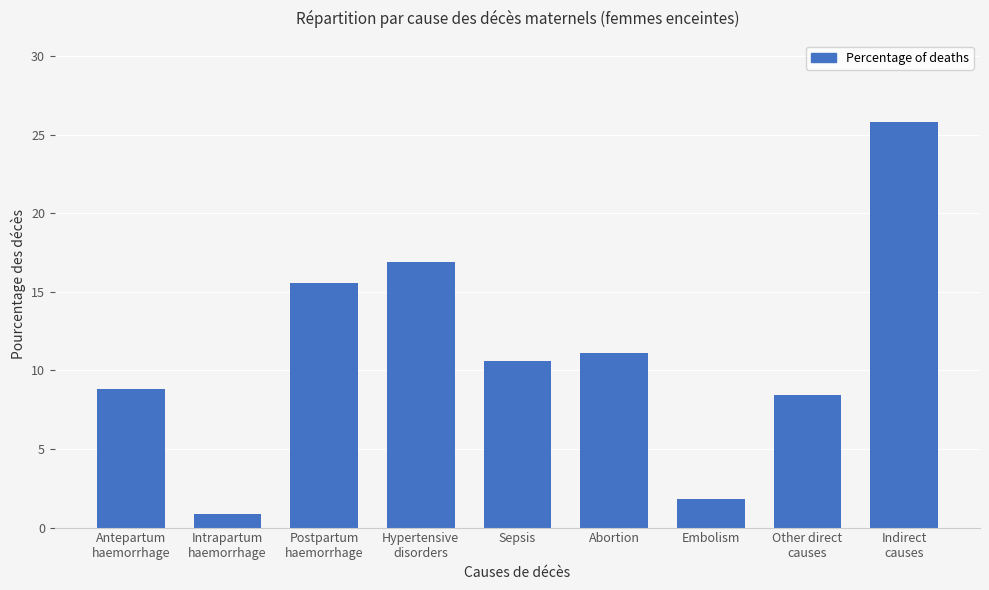

Which label corresponds to the smallest value in the chart?

Intrapartum
haemorrhage